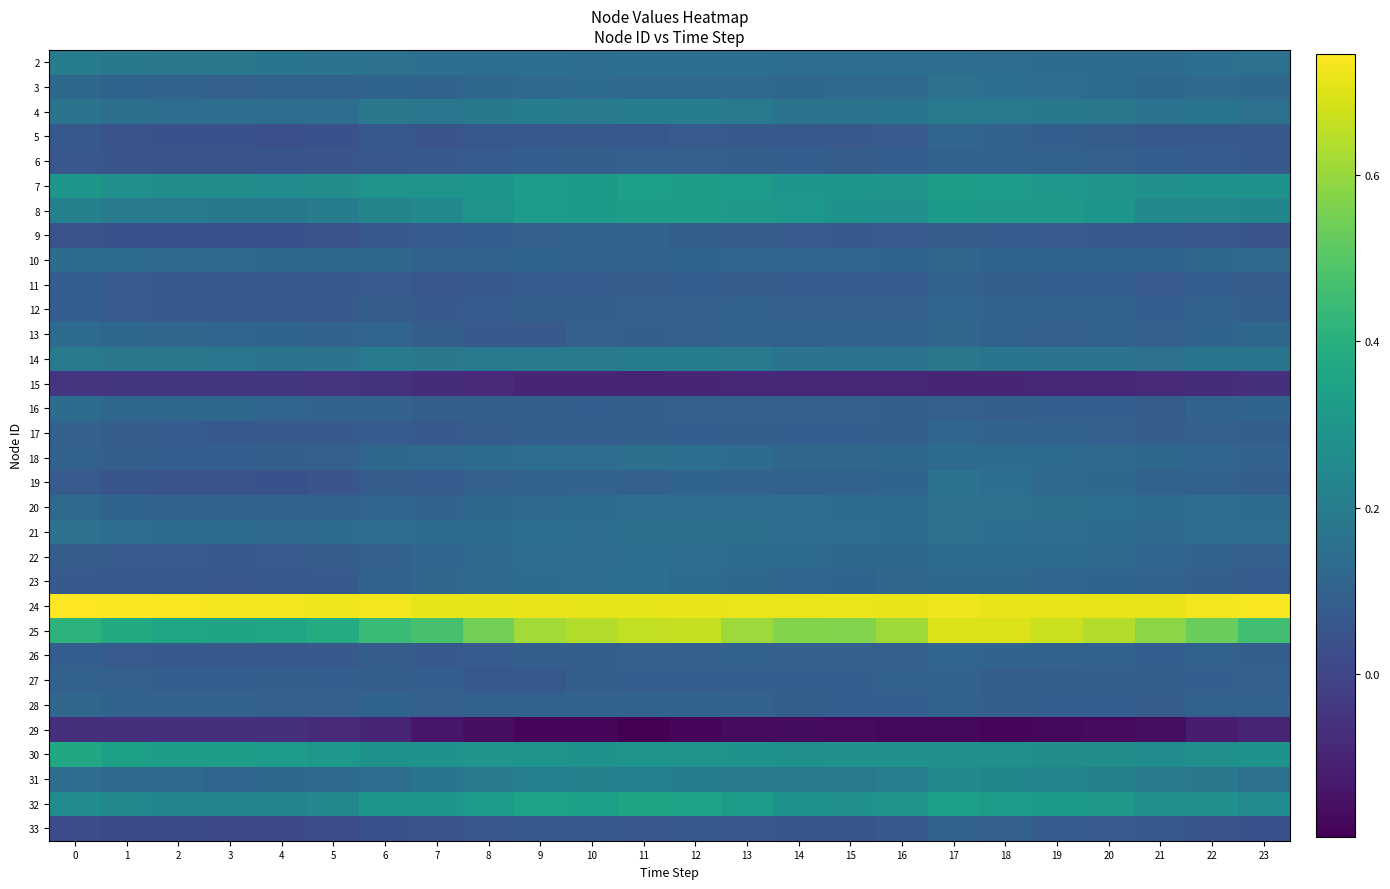

At which category is the sum across all series the highest?

17